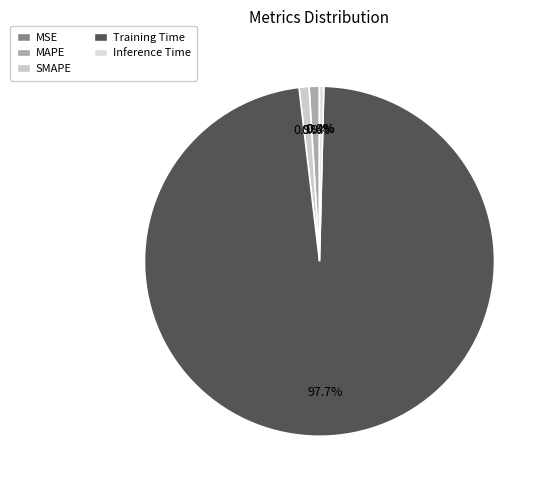

Which category accounts for the majority?

Training Time